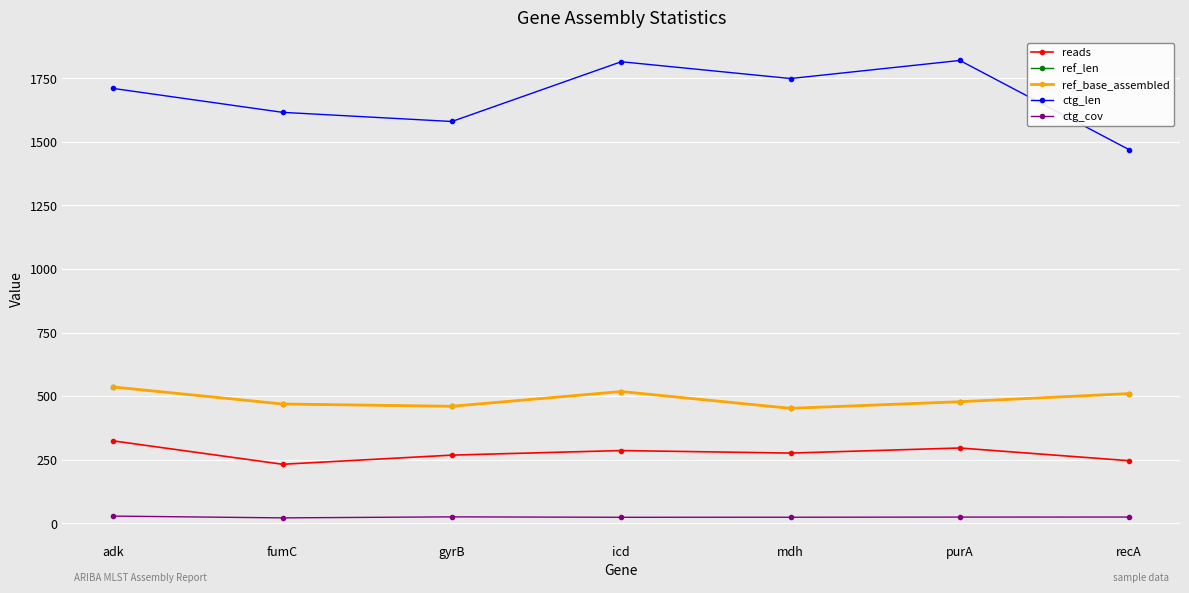

What is the sum of all ref_len values?

3423.0